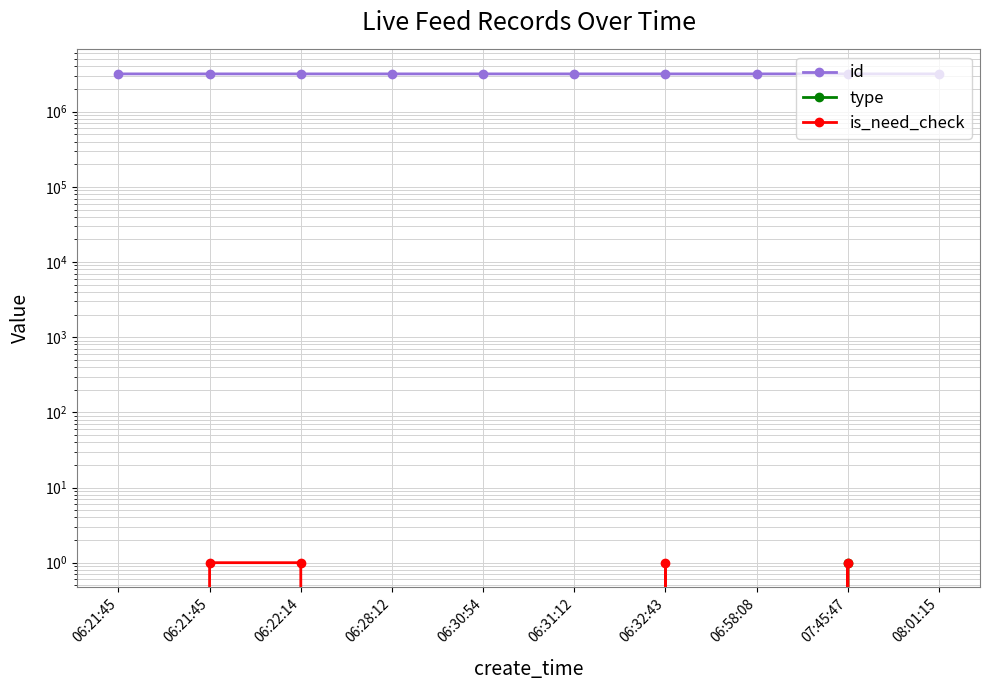

Which series changed the most between 06:21:45 and 07:45:47?

id